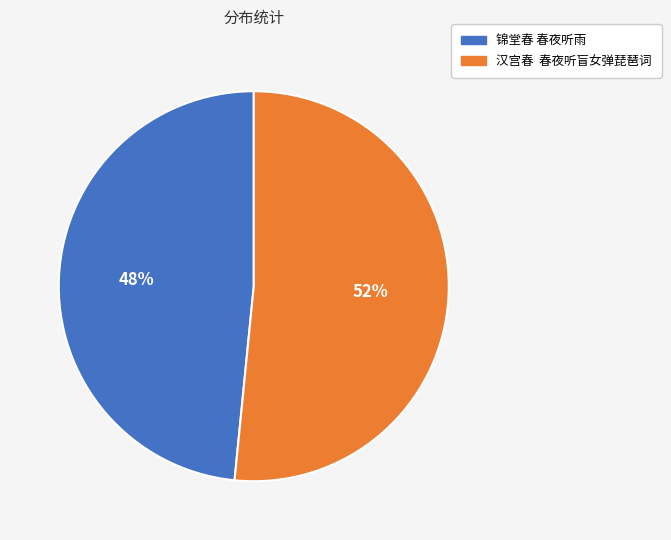

To the nearest percent, what percentage of the pie is 锦堂春 春夜听雨?

48%